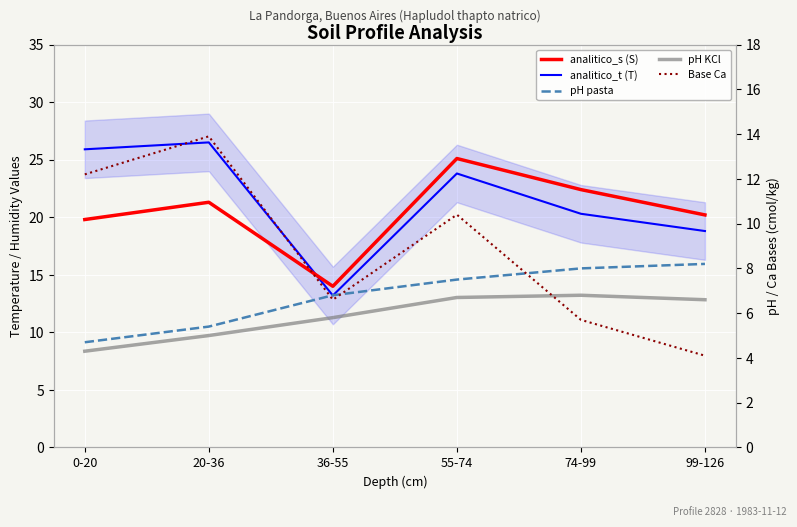

Between 0-20 and 20-36, which series saw the biggest shift?

Base Ca